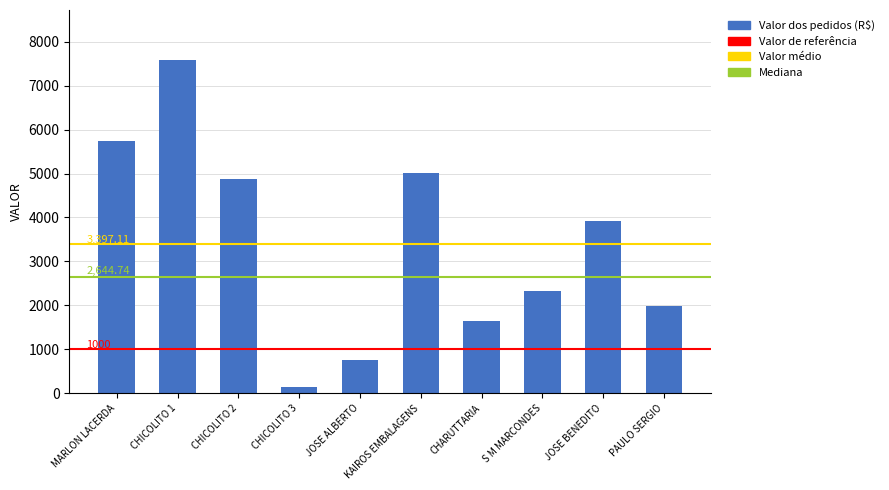

How many values are below 3909?

5